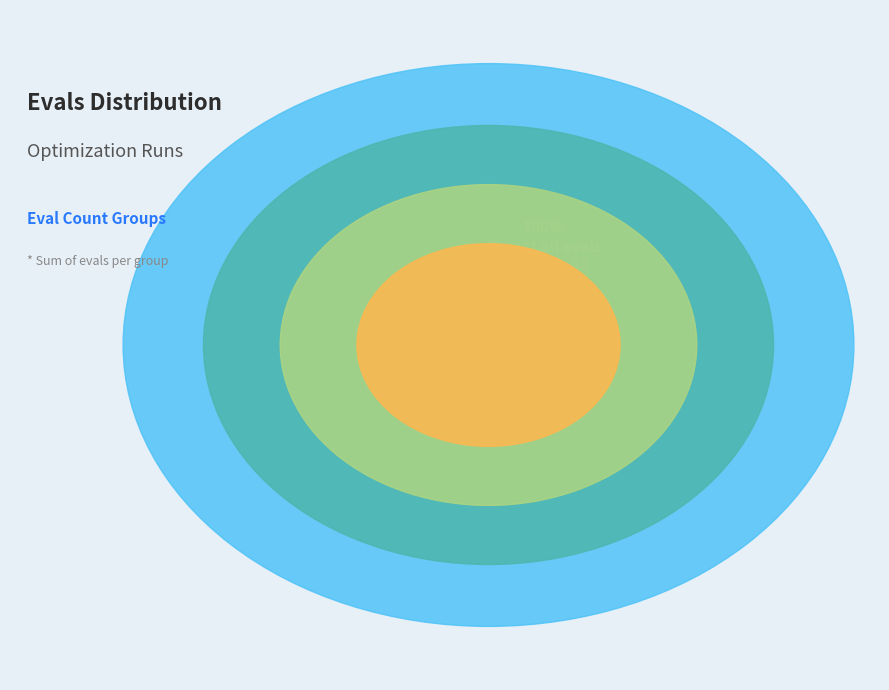

The evals=6 slice represents 4% of the pie. True or false?

True